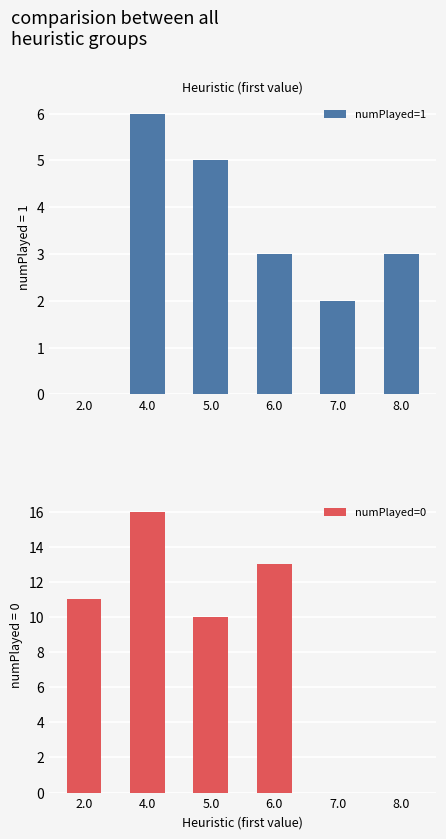

Is the value of numPlayed=1 at 6.0 greater than the value of numPlayed=0 at 2.0?

No